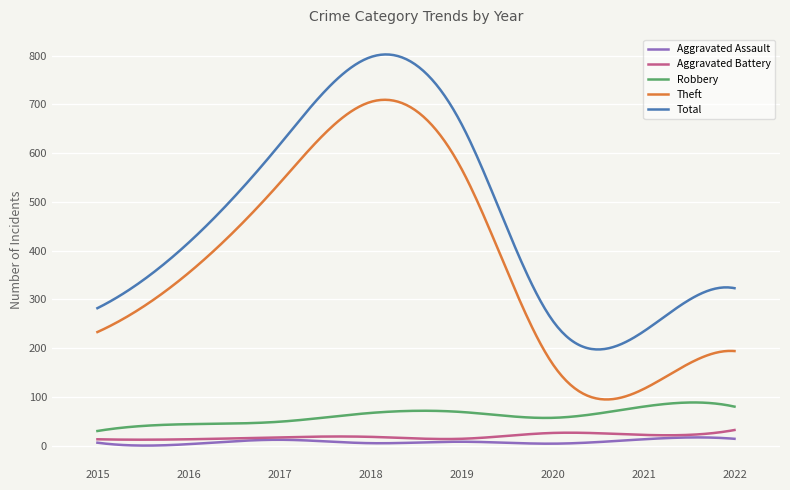

List the series in order of their peak value, highest first.

Total, Theft, Robbery, Aggravated Battery, Aggravated Assault